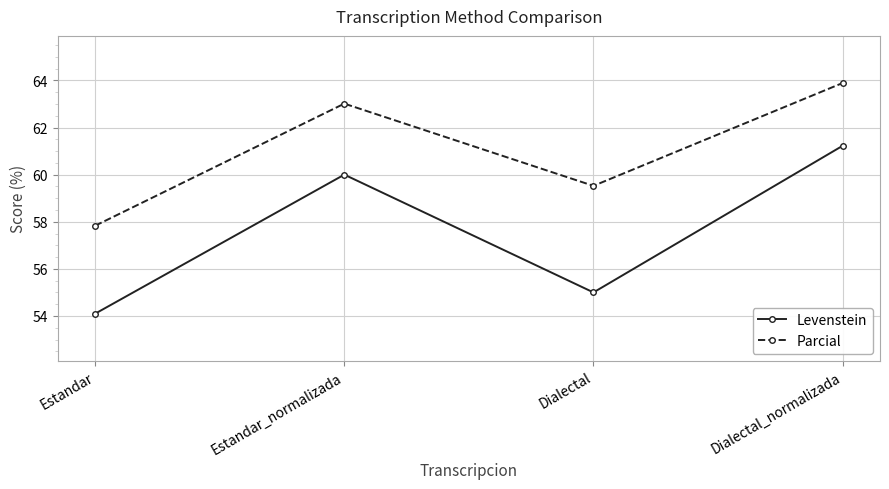

What is the sum of the Levenstein values at Dialectal_normalizada and Estandar?

115.3